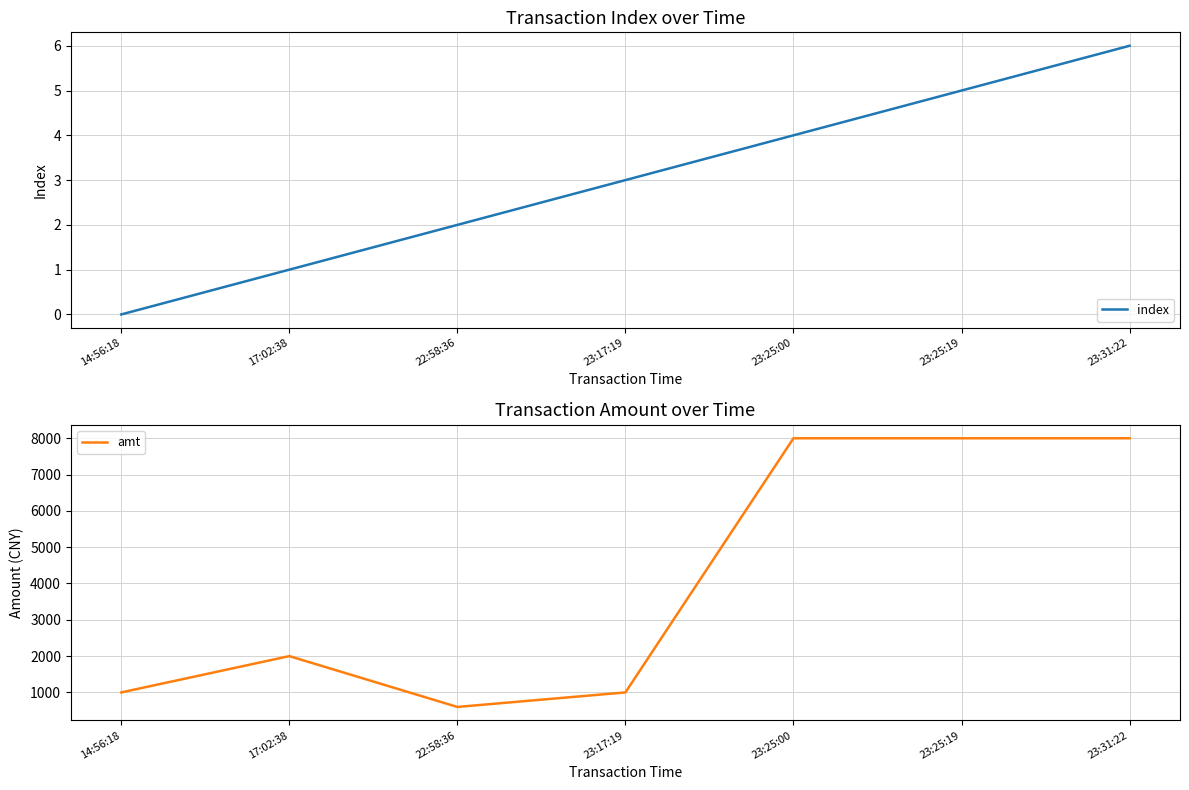

Rank the series by their maximum value, from highest to lowest.

amt, index